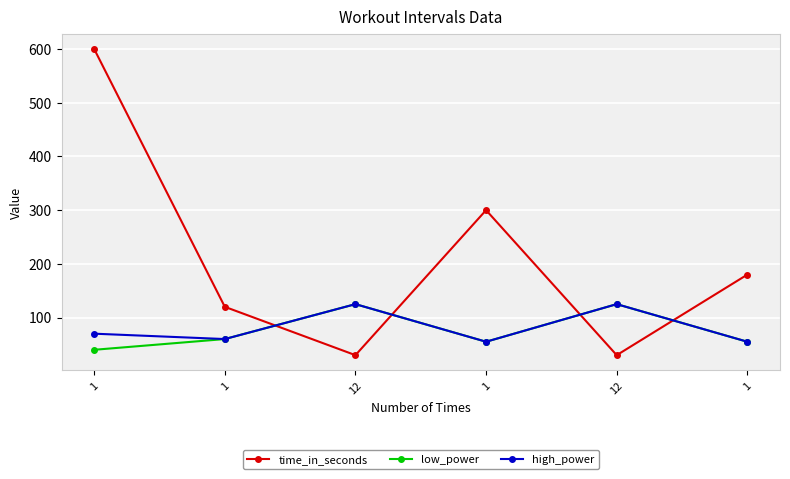

Read the high_power value at 12.

125